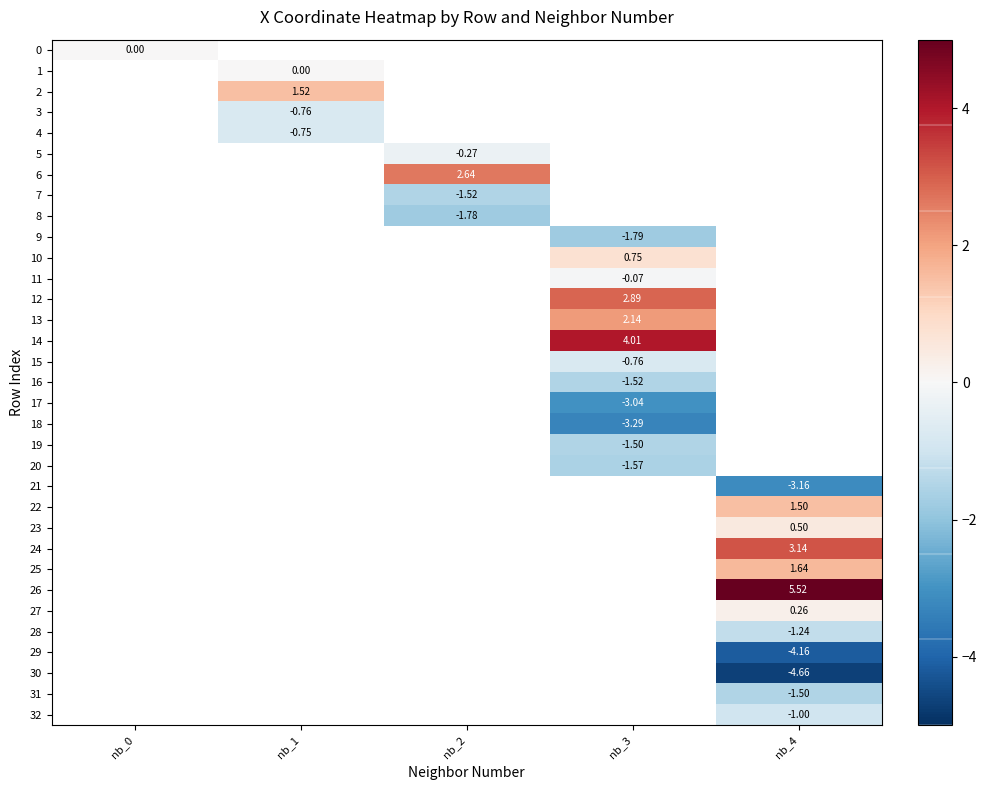

True or false: 19 has a value of -1.5 at nb_3.

True